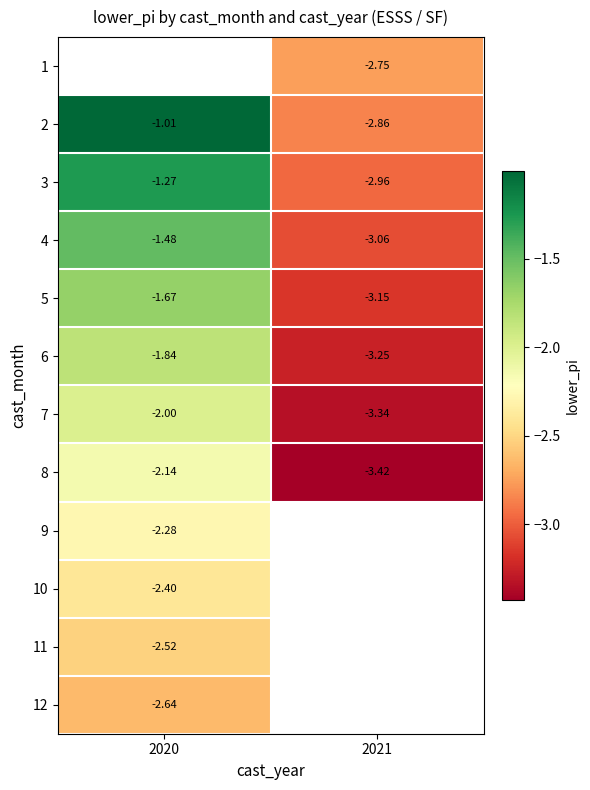

What is the difference between the highest and lowest values at 2021?

0.7